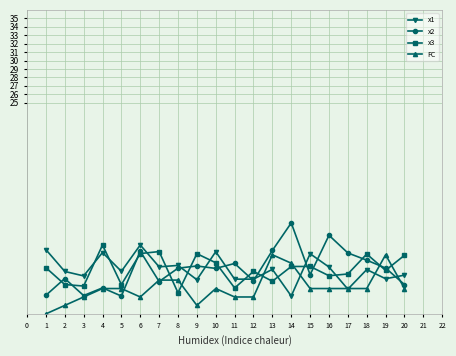

What is the value of the FC point at the 18th from the left?

3.0